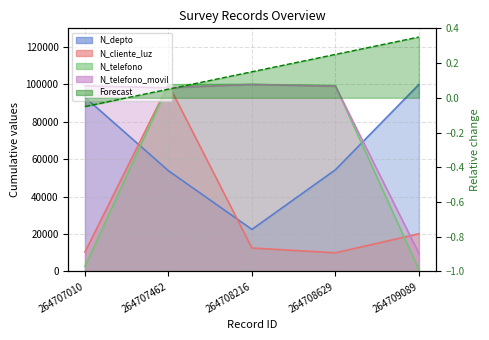

At how many categories does at least one series exceed 32861?

5